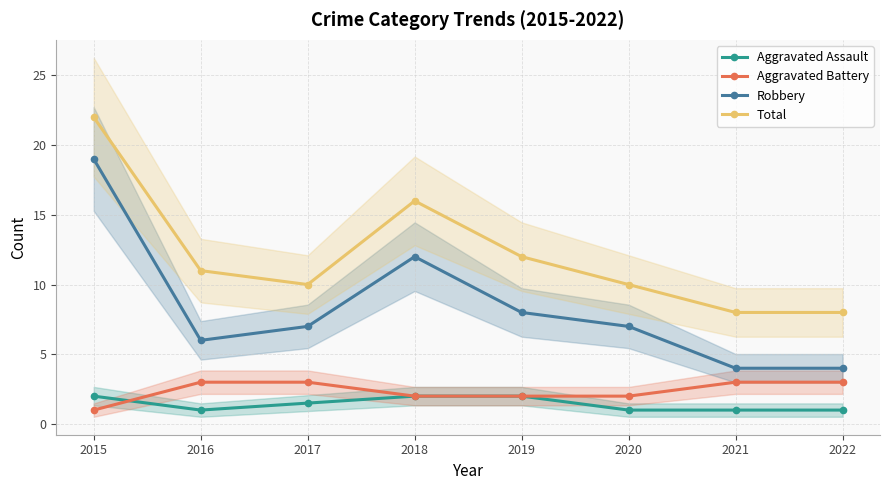

True or false: Aggravated Assault and Robbery intersect in this chart.

False